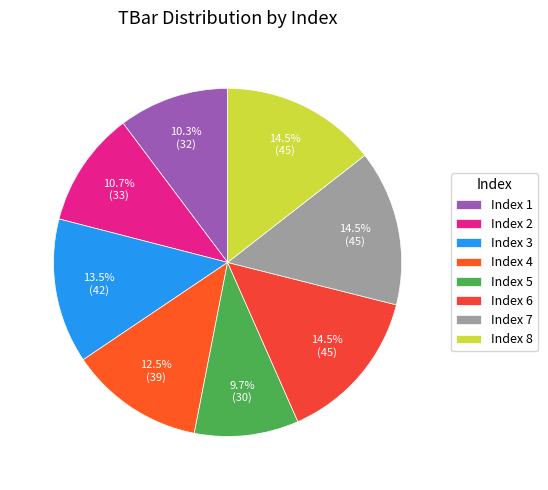

How many slices are in this pie chart?

8